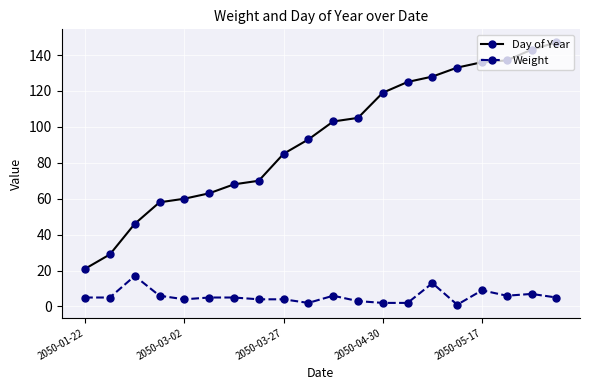

Does the chart display data point markers on the line(s)?

Yes